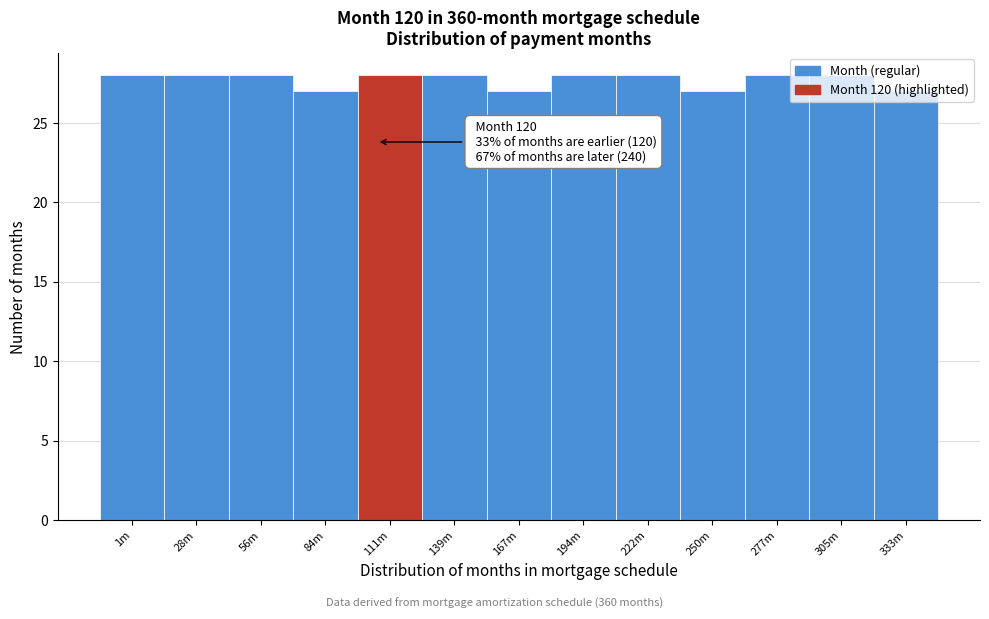

Approximately how many times larger is the value at 84m compared to 111m?

1.0